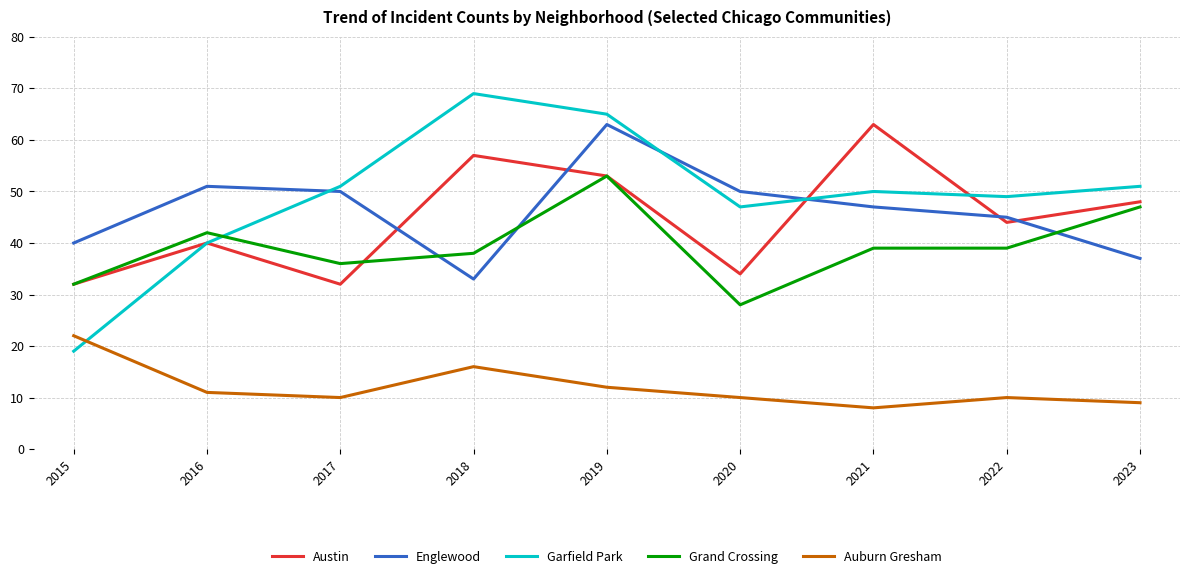

Which series ends up on top after the final intersection of Austin and Grand Crossing?

Austin